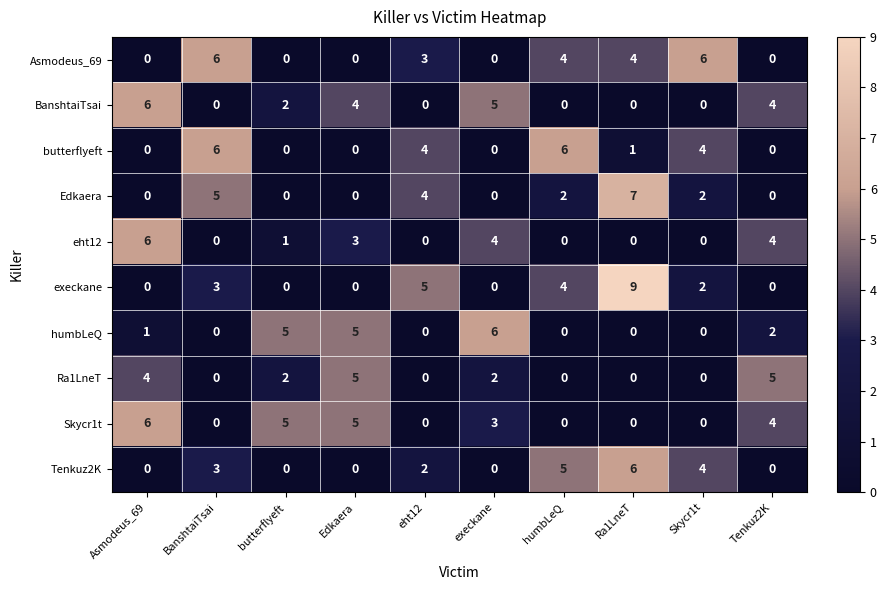

How many categories are shown in the chart?

10